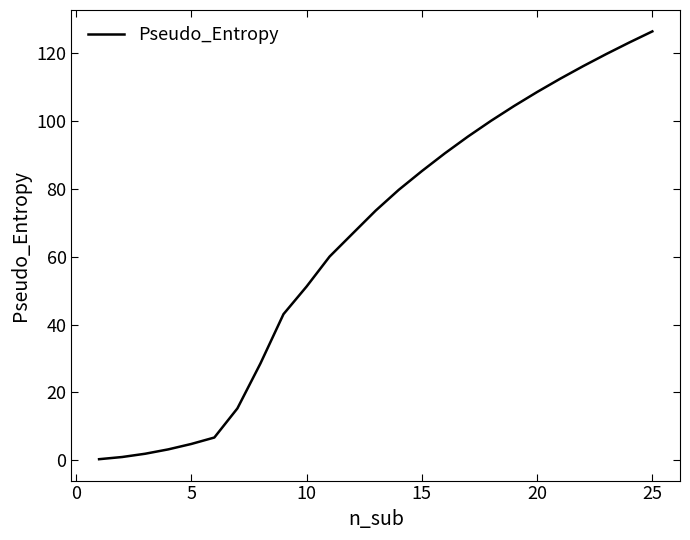

What is the greatest value displayed?

126.3